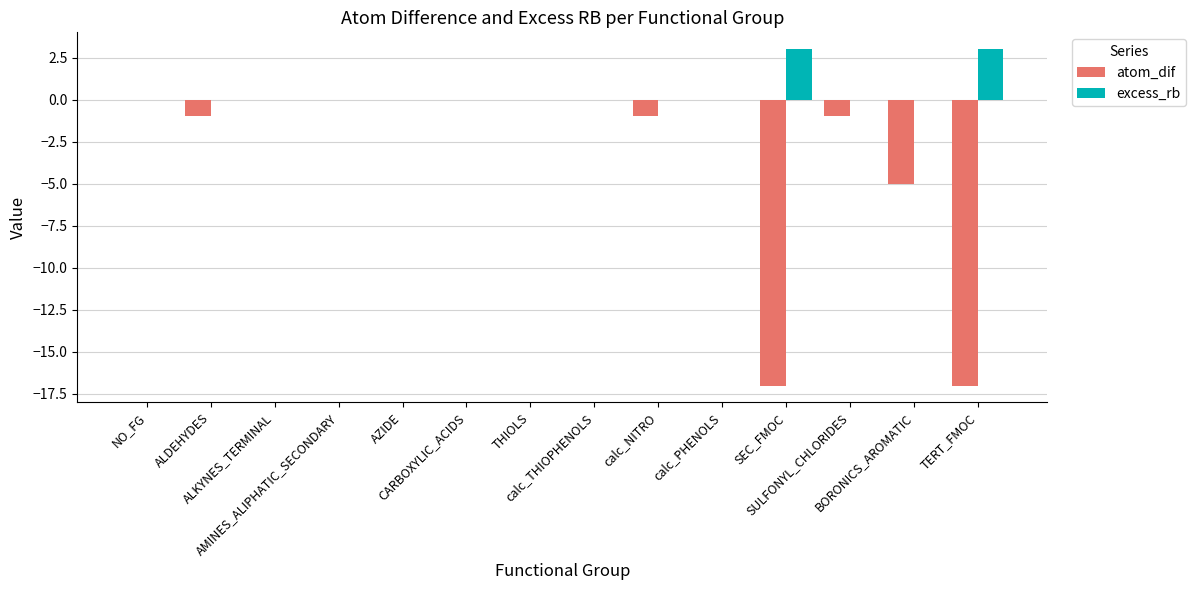

The excess_rb series shows -1 at CARBOXYLIC_ACIDS. True or false?

False